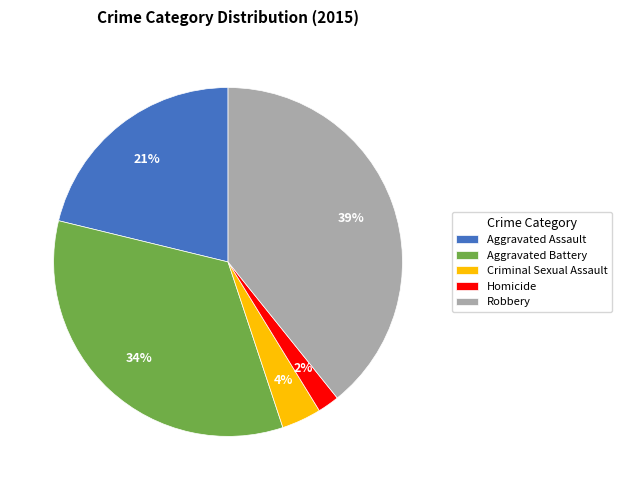

Which has a higher value, Homicide or Aggravated Battery?

Aggravated Battery